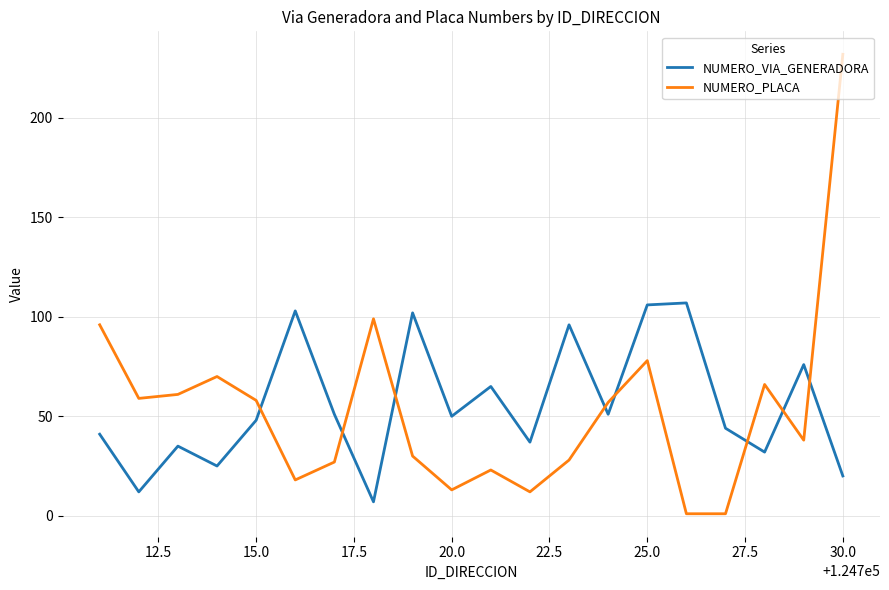

In NUMERO_VIA_GENERADORA, how many points are higher than both neighbors (excluding endpoints)?

7